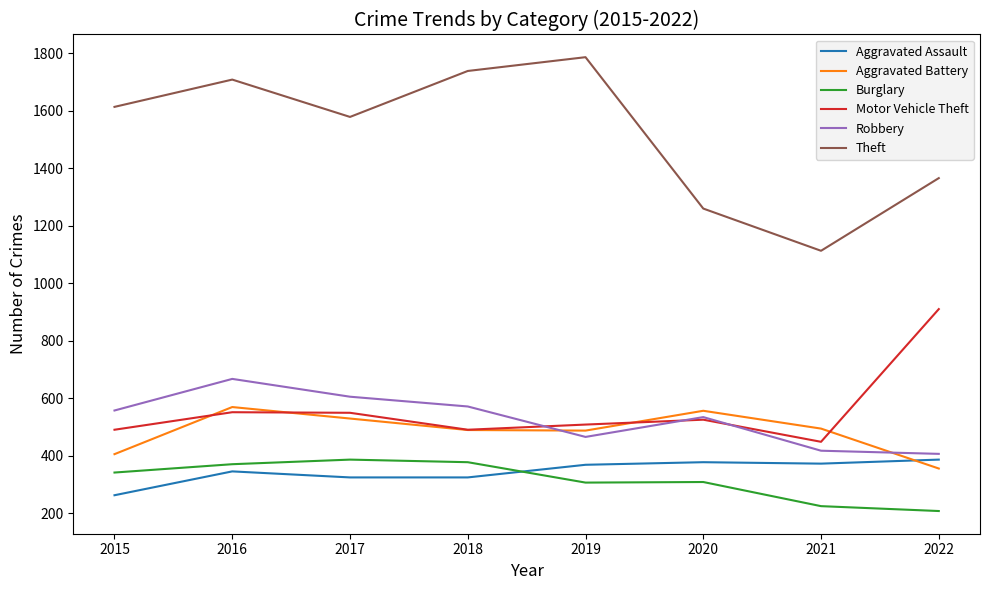

At which label does Aggravated Assault reach its minimum?

2015